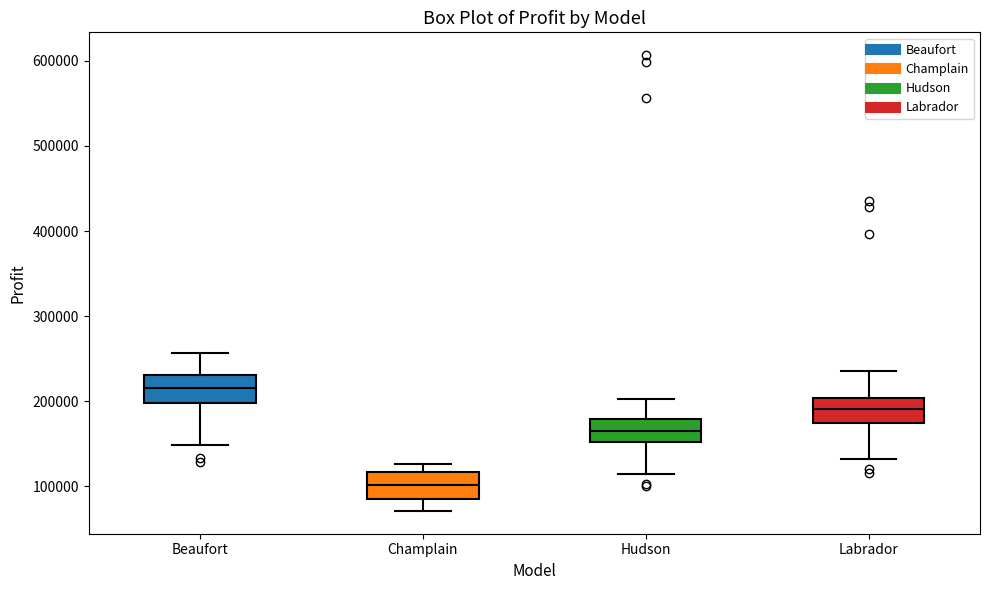

Where does the upper whisker of the box for Hudson end on the y-axis? The values are not printed on the chart, so give them approximately, as read against the axis.

200000